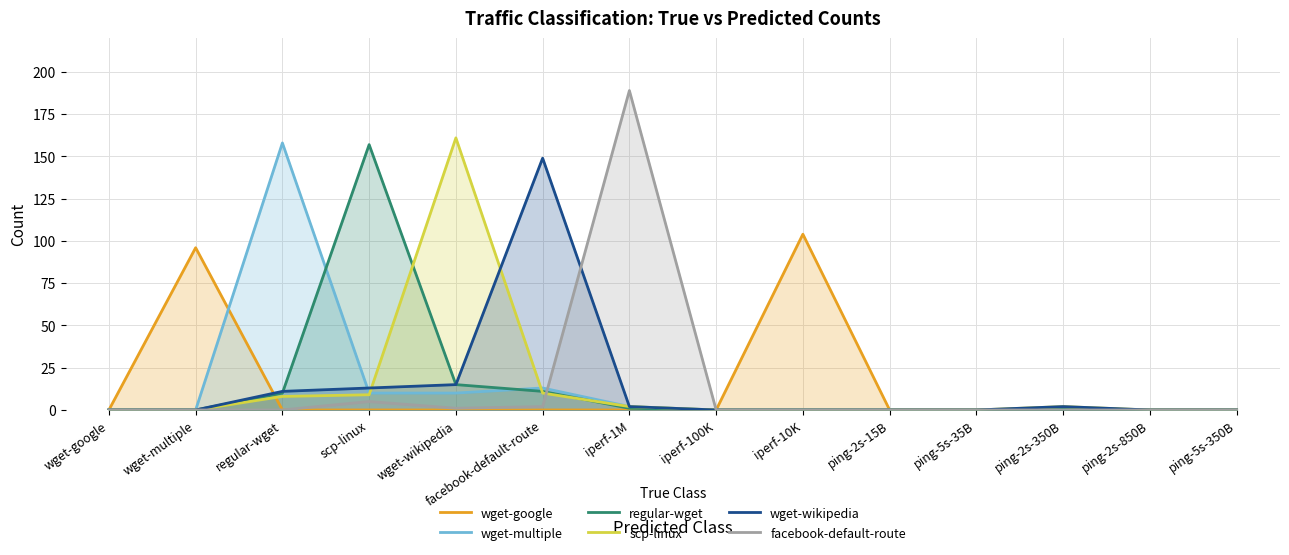

At ping-5s-350B, list the series in order from smallest to largest.

wget-google, wget-multiple, regular-wget, scp-linux, wget-wikipedia, facebook-default-route